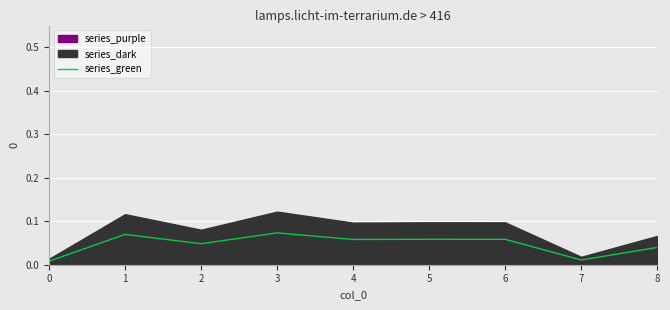

Between 8 and 1, which is larger?

1